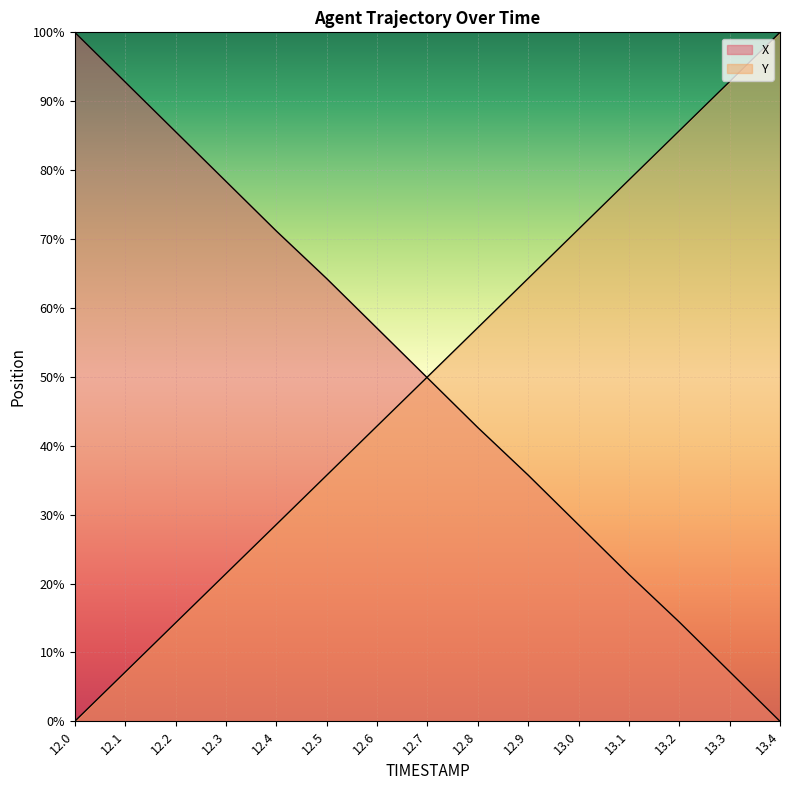

What is the difference between the X values at 13.2 and 12.0?

85.6